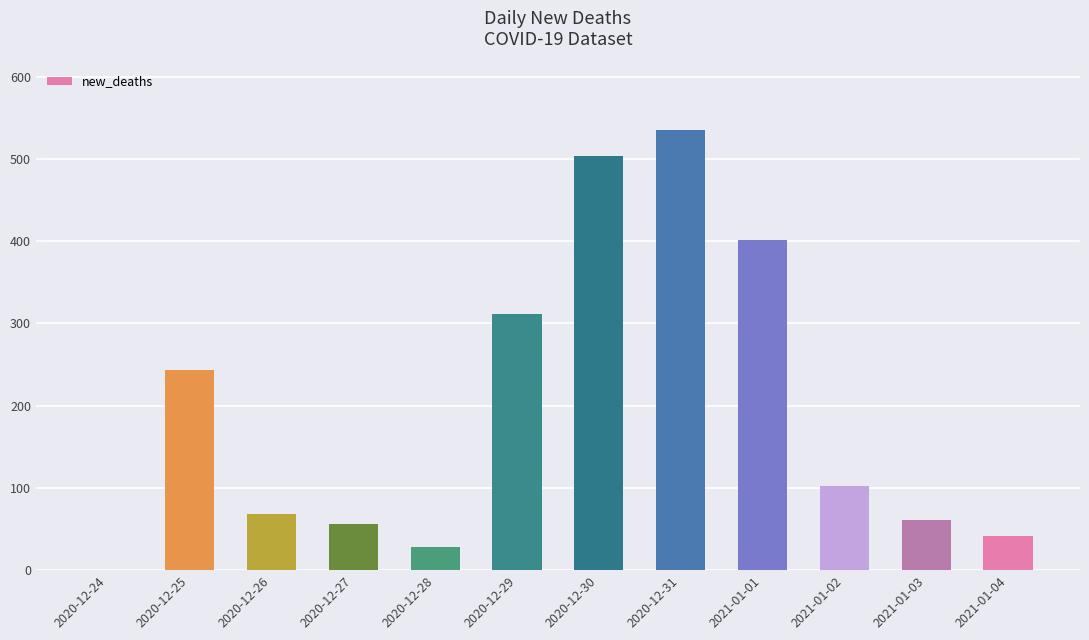

The value at 2020-12-28 is 28. True or false?

True